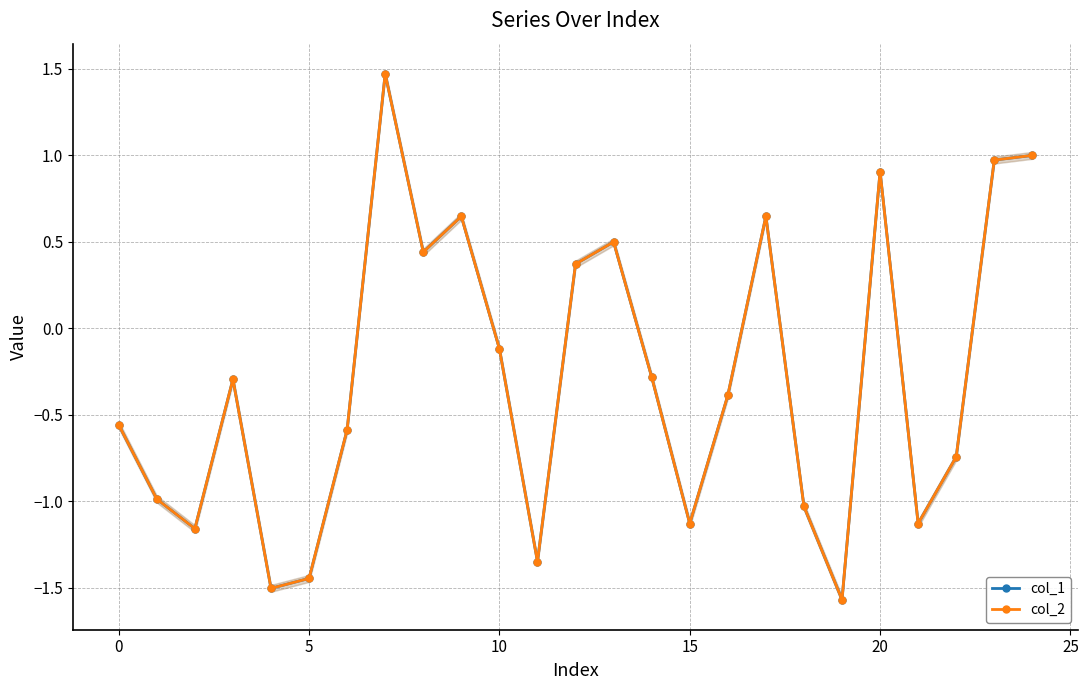

Which series has the largest total across all categories?

col_1